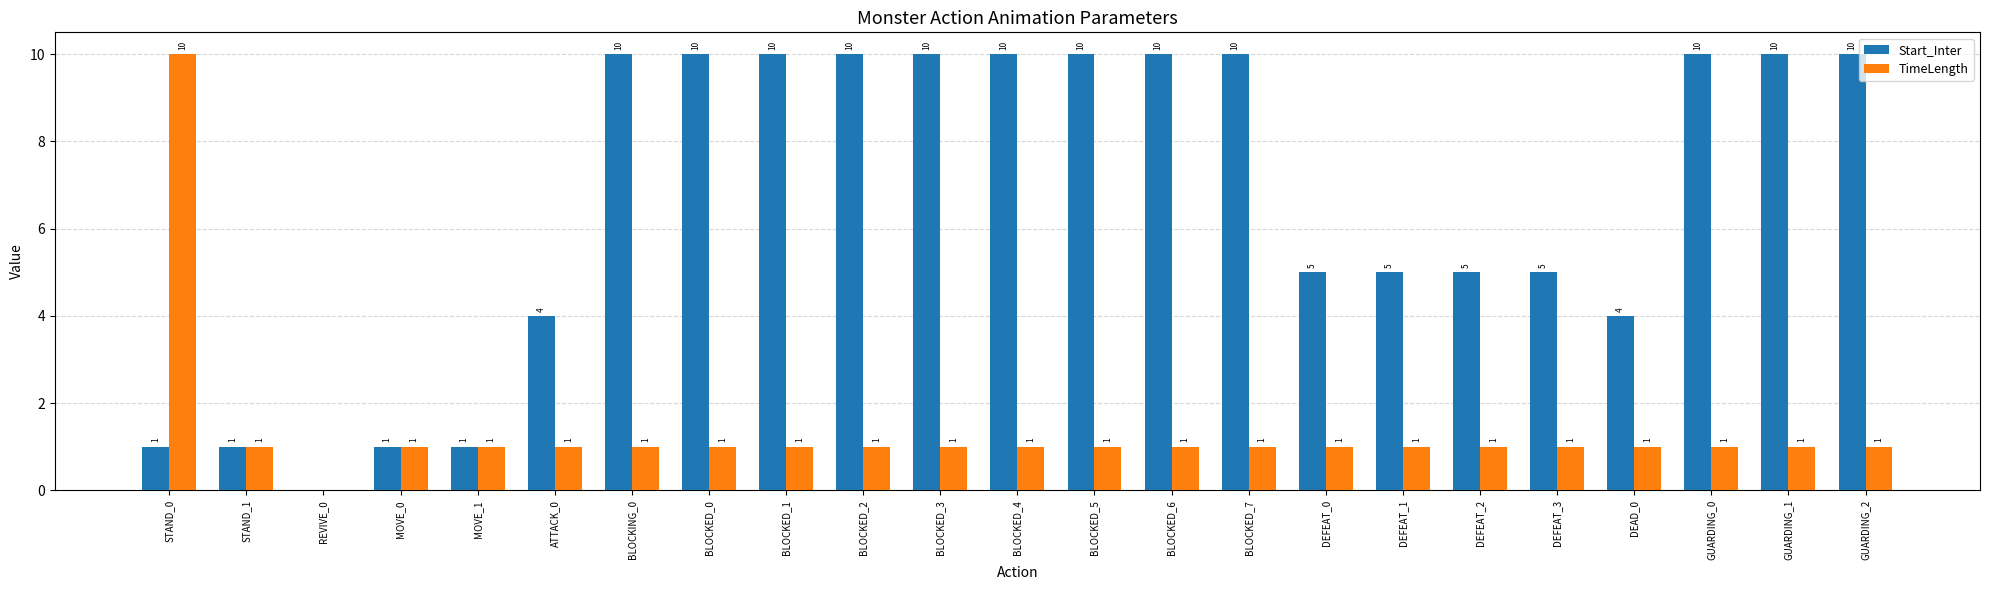

Which series has the largest total across all categories?

Start_Inter